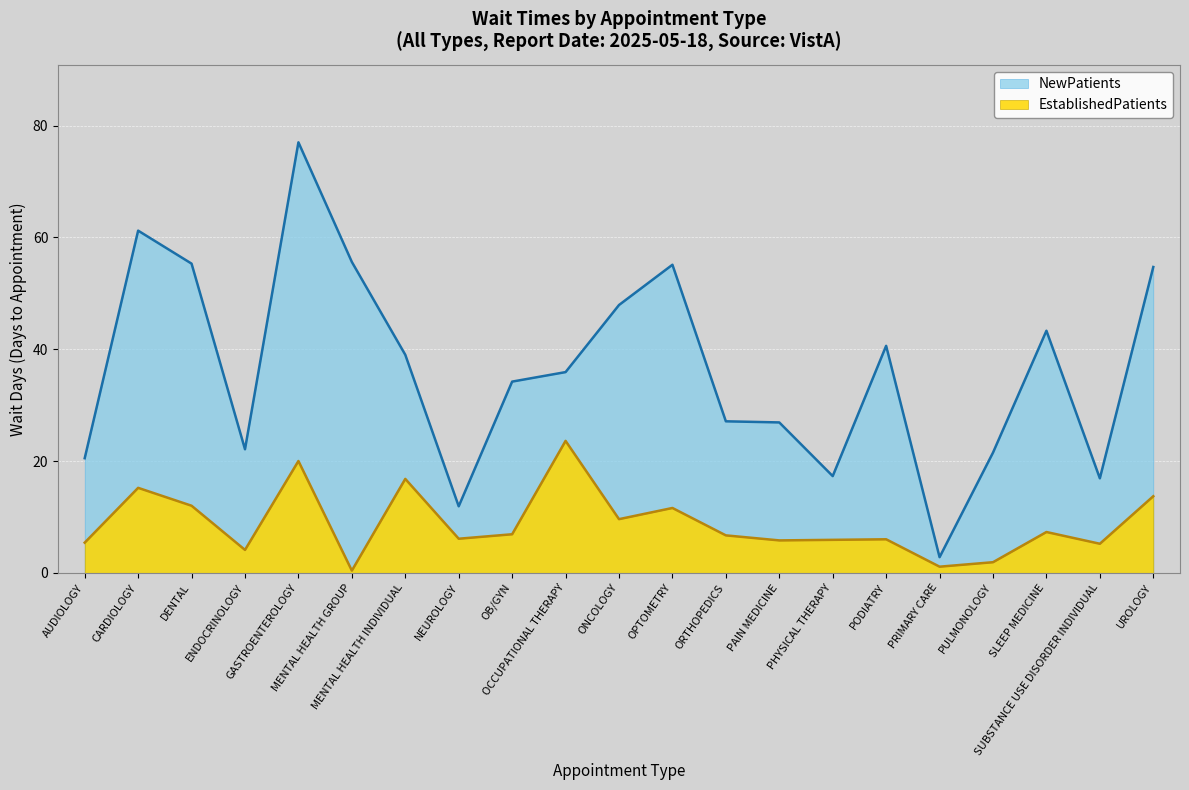

What is the total value across all series at PRIMARY CARE?

3.9